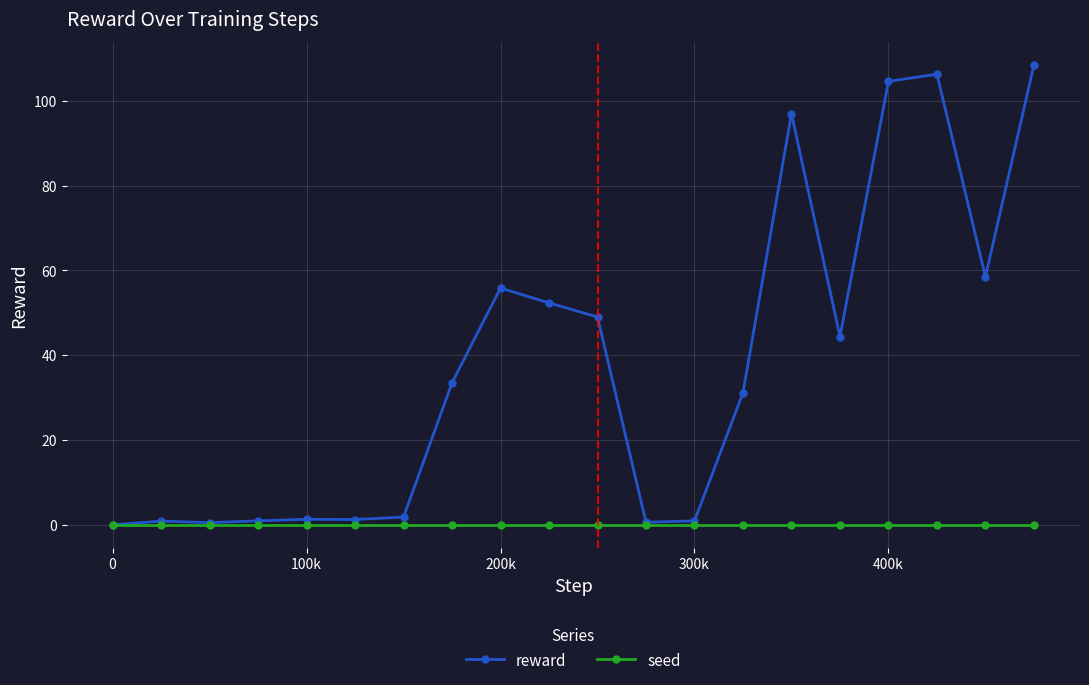

Does the chart have visible grid lines?

Yes